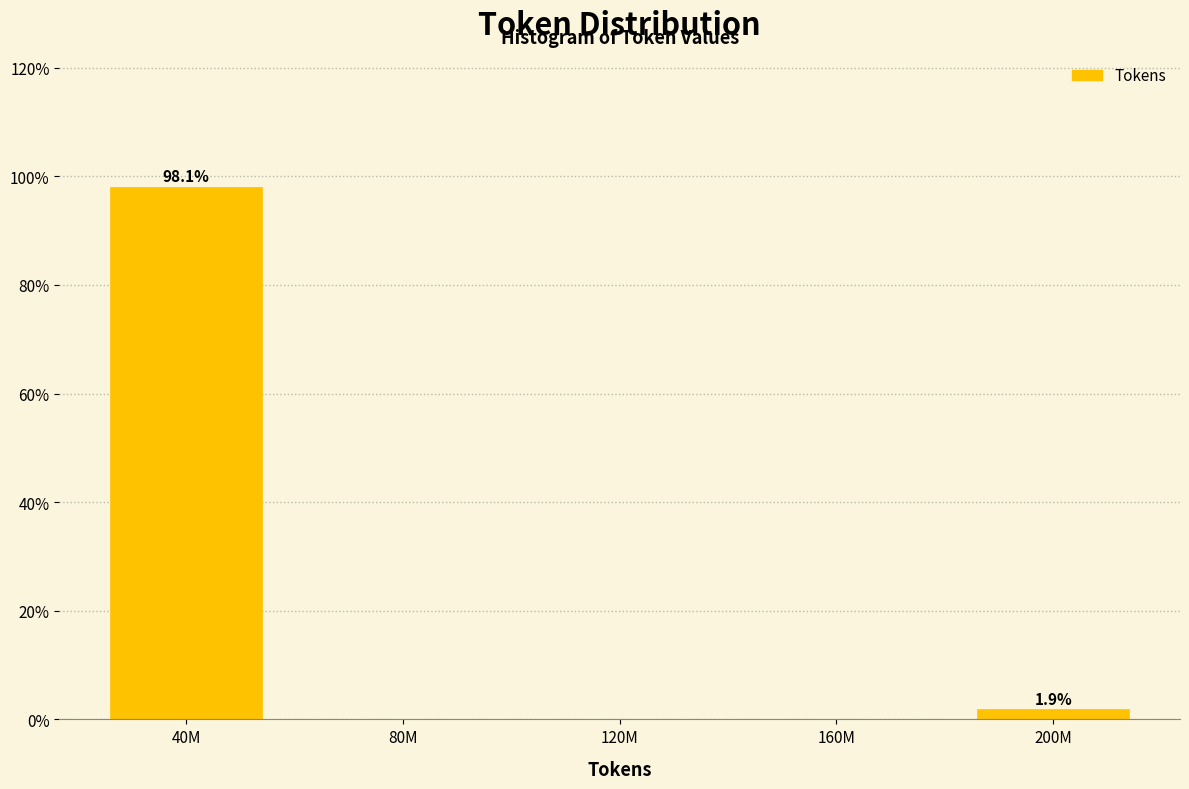

Reading left to right, list all the values displayed in this chart.

40M=98.1	80M=0.0	120M=0.0	160M=0.0	200M=1.9